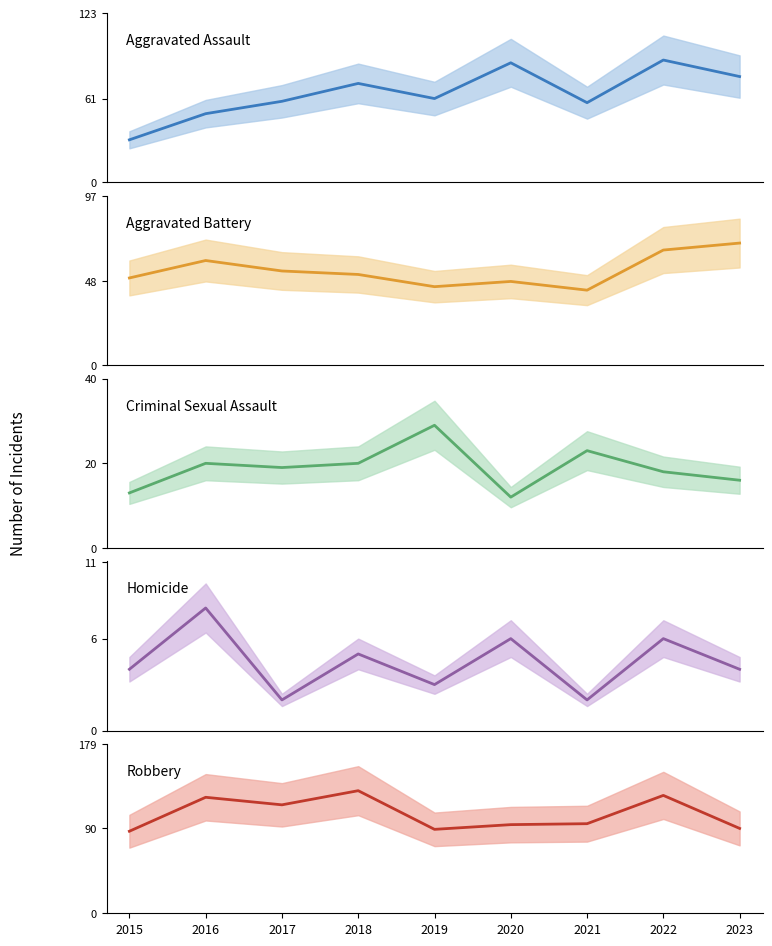

At 2022, list the series in order from largest to smallest.

Robbery, Aggravated Assault, Aggravated Battery, Criminal Sexual Assault, Homicide